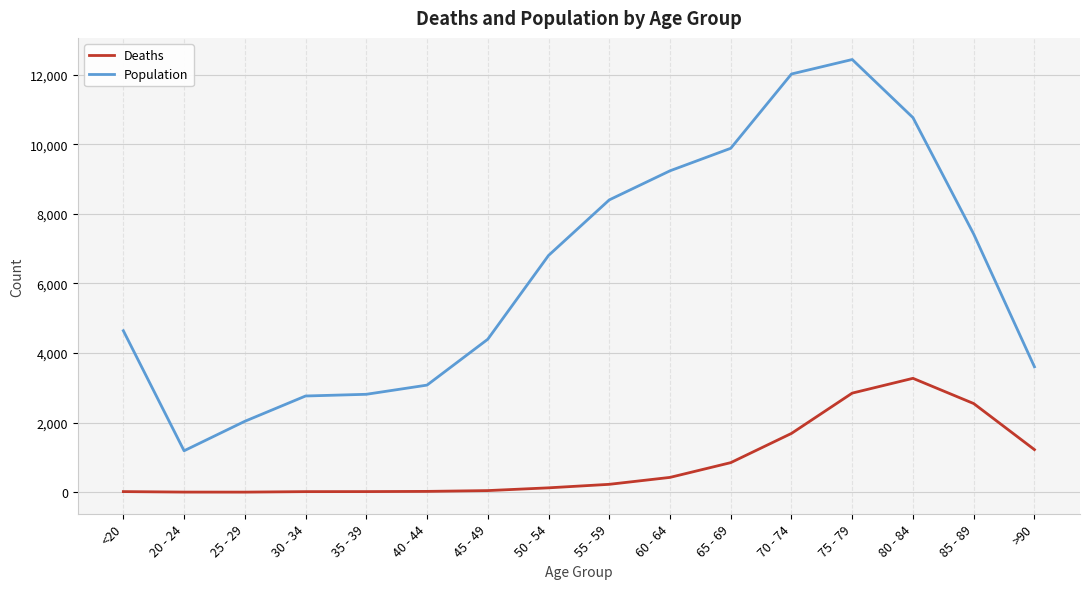

Rank the series at 85 - 89 from lowest to highest value.

Deaths, Population